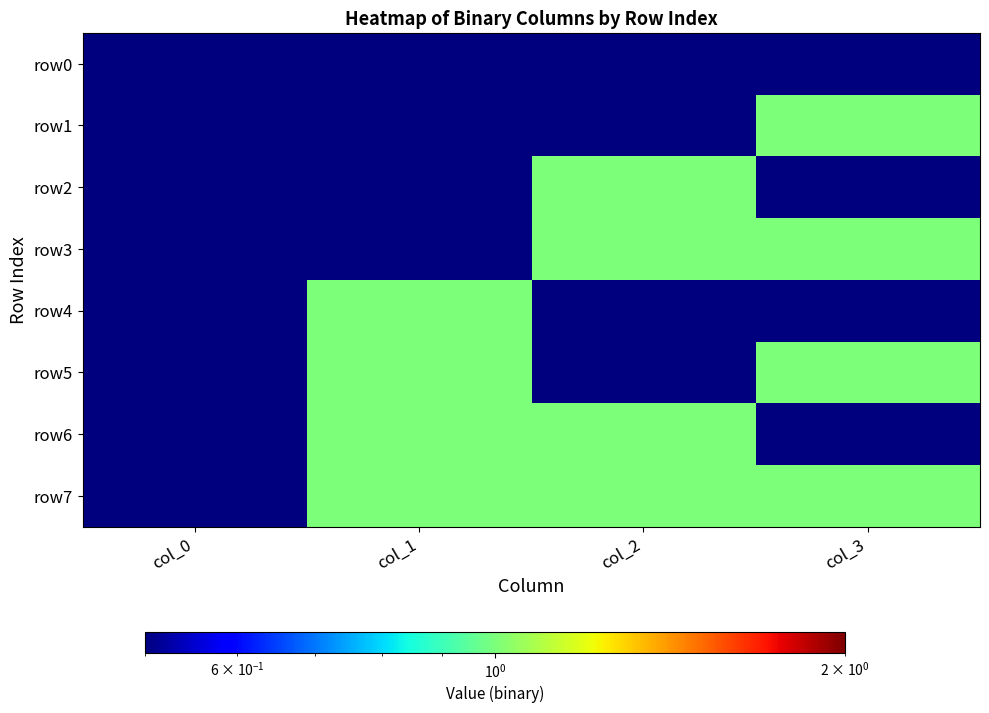

Between col_2 and col_3, which series saw the biggest shift?

row1